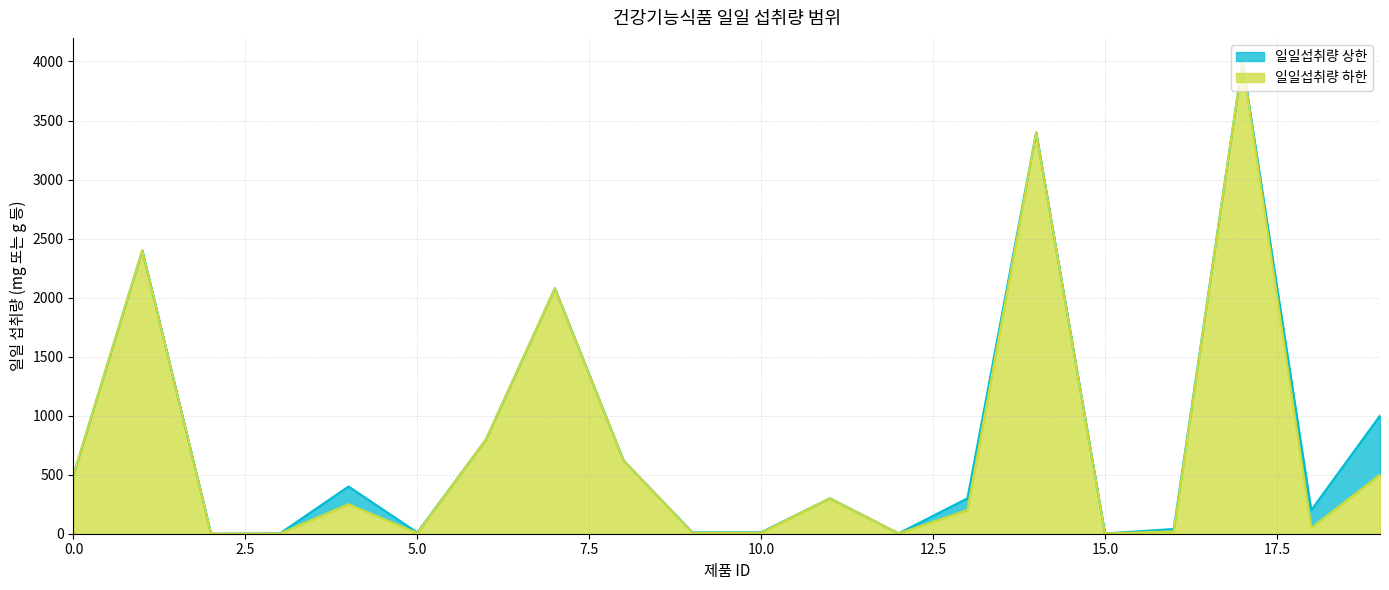

Rank the series by their average value, from highest to lowest.

일일섭취량 상한, 일일섭취량 하한